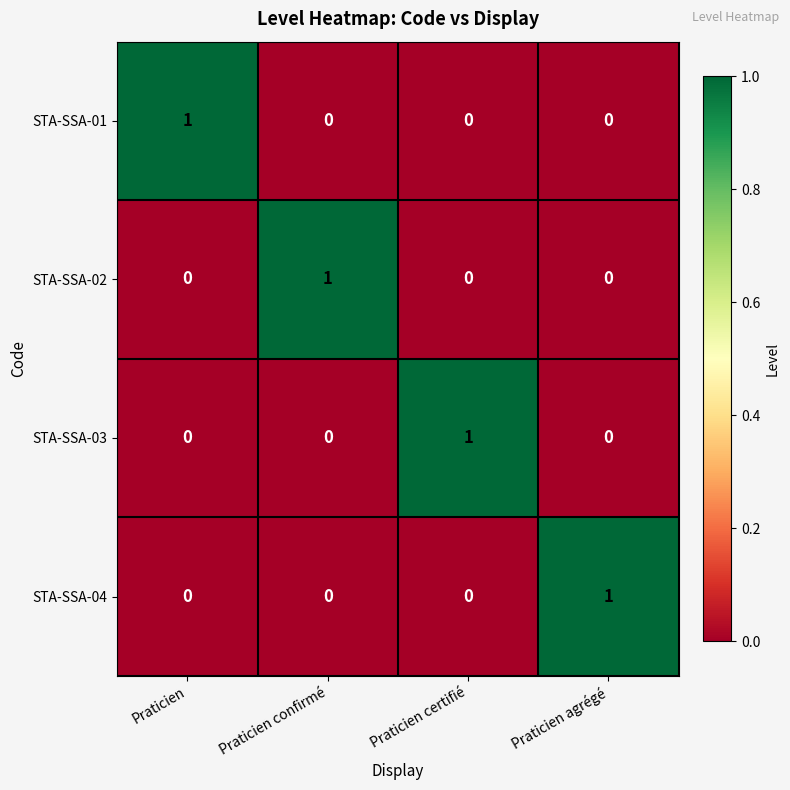

Is it true that STA-SSA-01 equals 0 at Praticien agrégé?

True